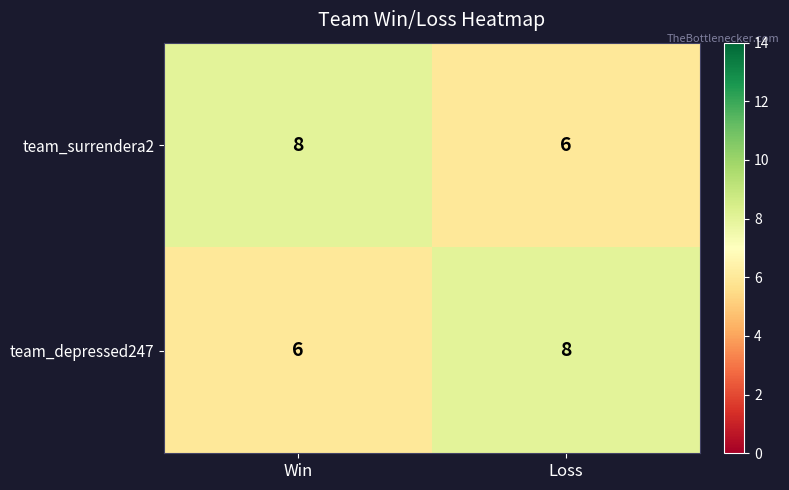

Read the team_surrendera2 value at Win.

8